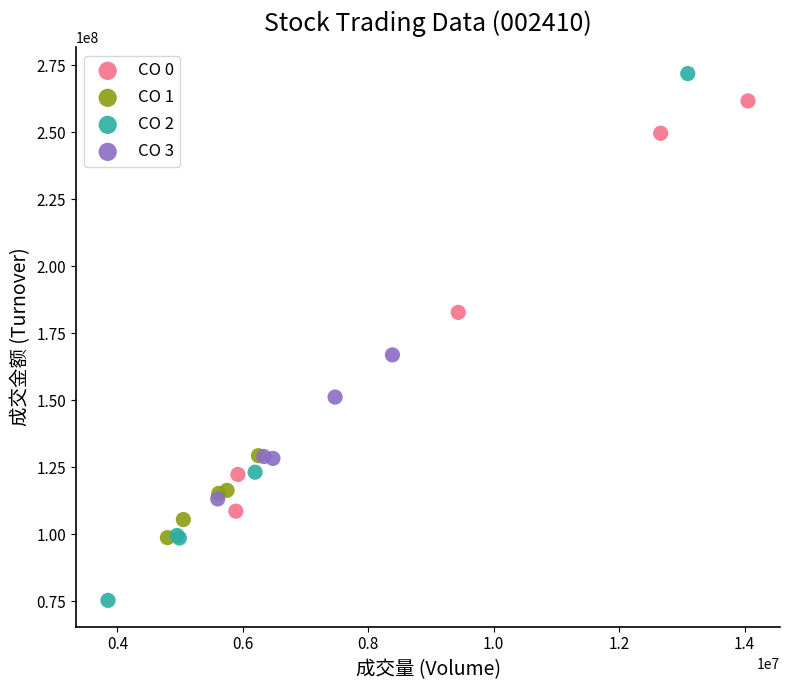

Which series reaches the maximum Y coordinate?

CO 2